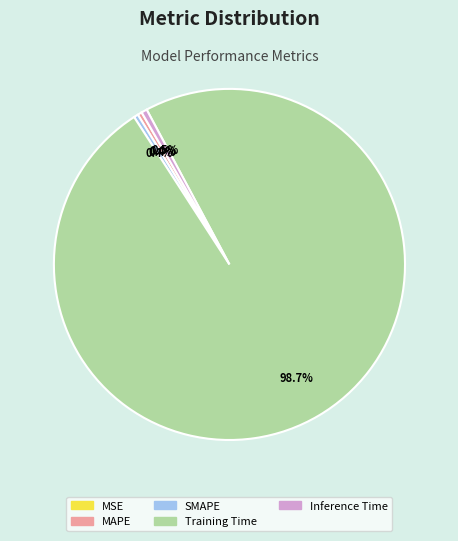

What is the largest slice in the pie chart?

Training Time